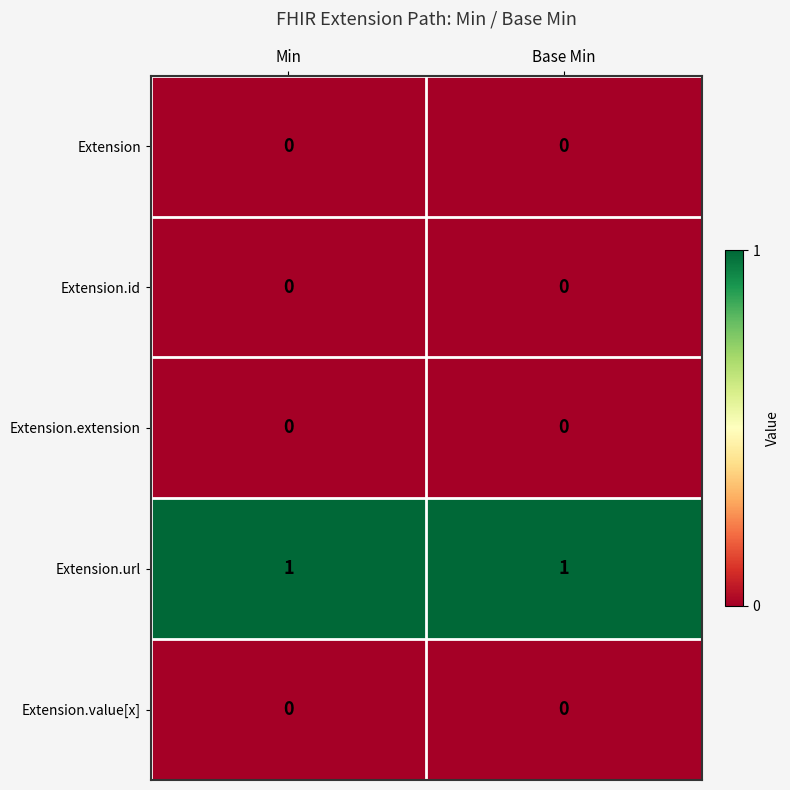

Which series has the largest total across all categories?

Extension.url